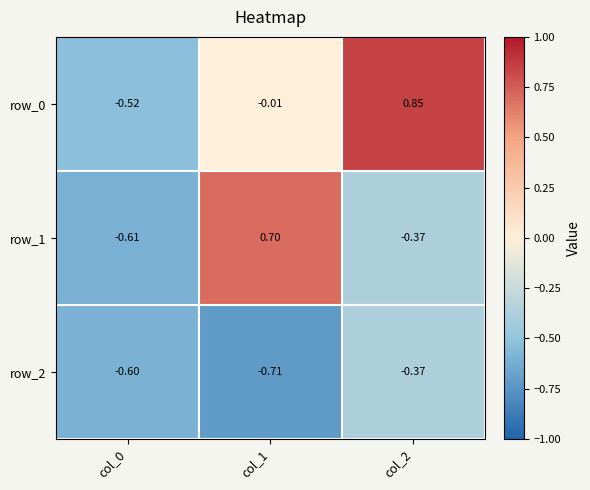

Reading left to right, transcribe all the data shown in this chart.

row_0: col_0=-0.5	col_1=-0.0	col_2=0.9
row_1: col_0=-0.6	col_1=0.7	col_2=-0.4
row_2: col_0=-0.6	col_1=-0.7	col_2=-0.4